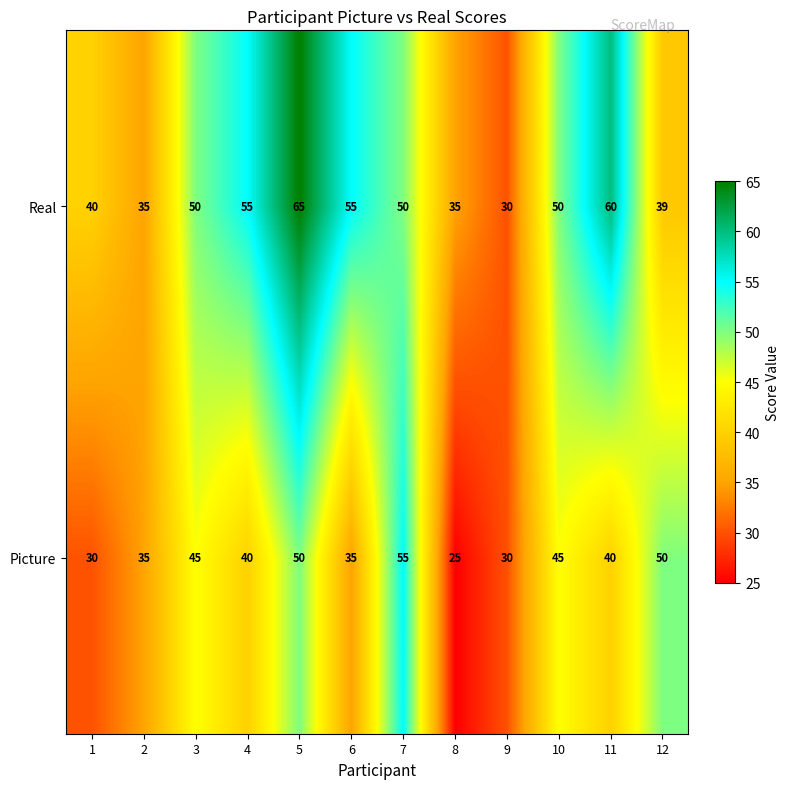

What is the sum of the Picture values at 2 and 6?

70